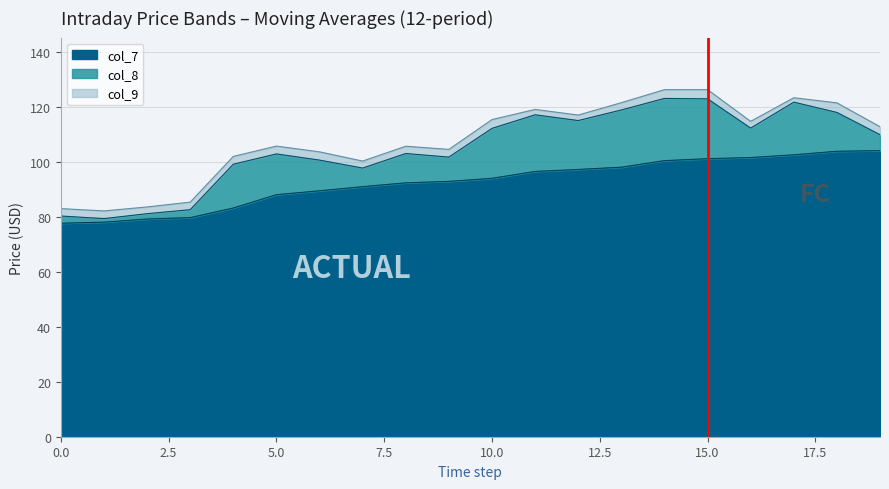

The col_7 series shows 21.5 at 15.0. True or false?

False